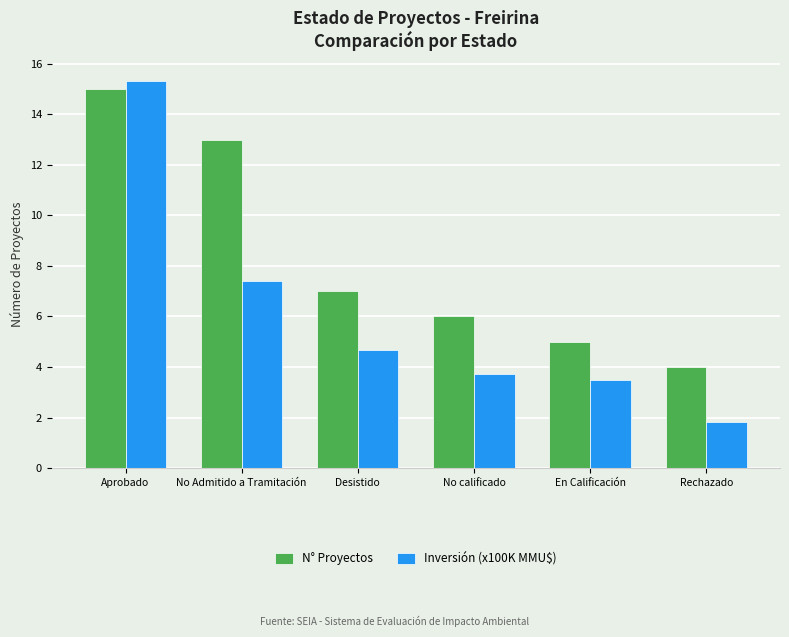

Reading left to right, list all the values displayed in this chart.

N° Proyectos: 15.0	13.0	7.0	6.0	5.0	4.0
Inversión (x100K MMU$): 15.3	7.4	4.7	3.7	3.5	1.8